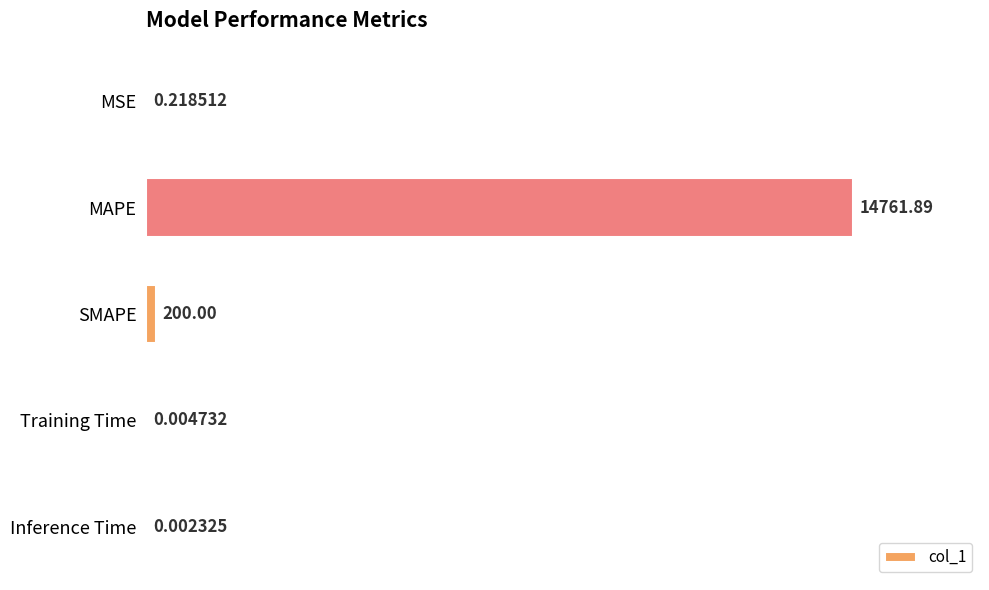

Which label corresponds to the largest value in the chart?

MAPE